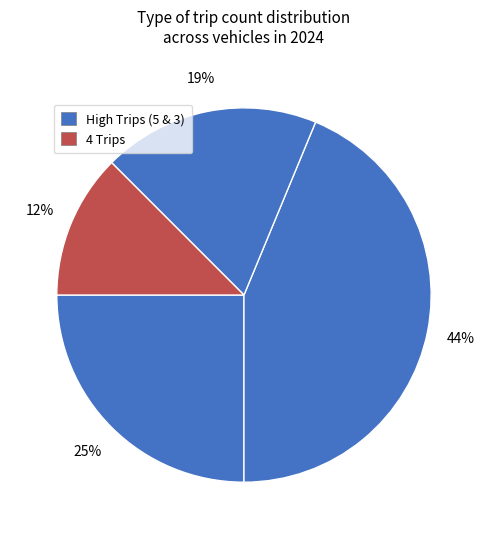

How many slices are in this pie chart?

4